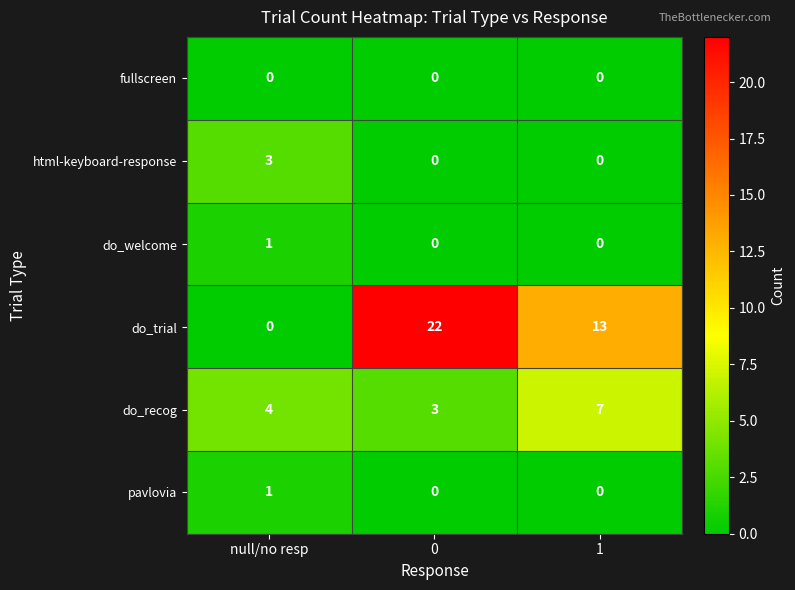

How many series are shown in this chart?

6